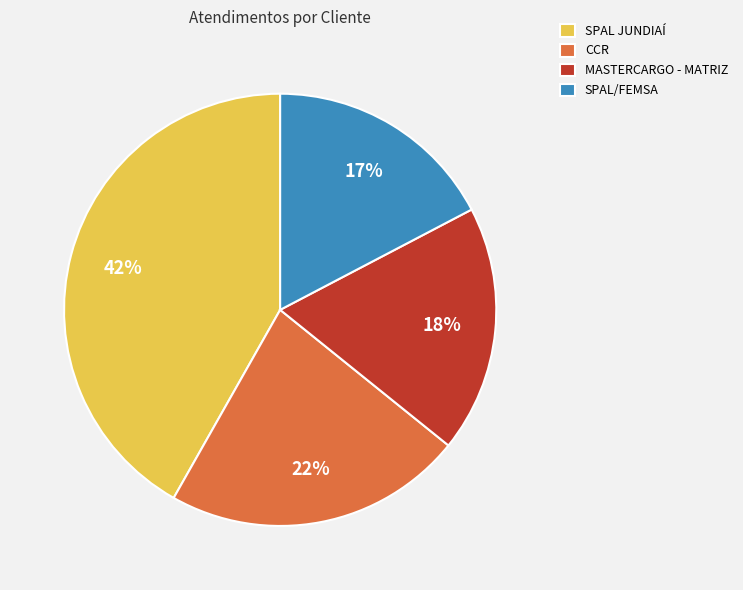

What is the largest slice in the pie chart?

SPAL JUNDIAÍ